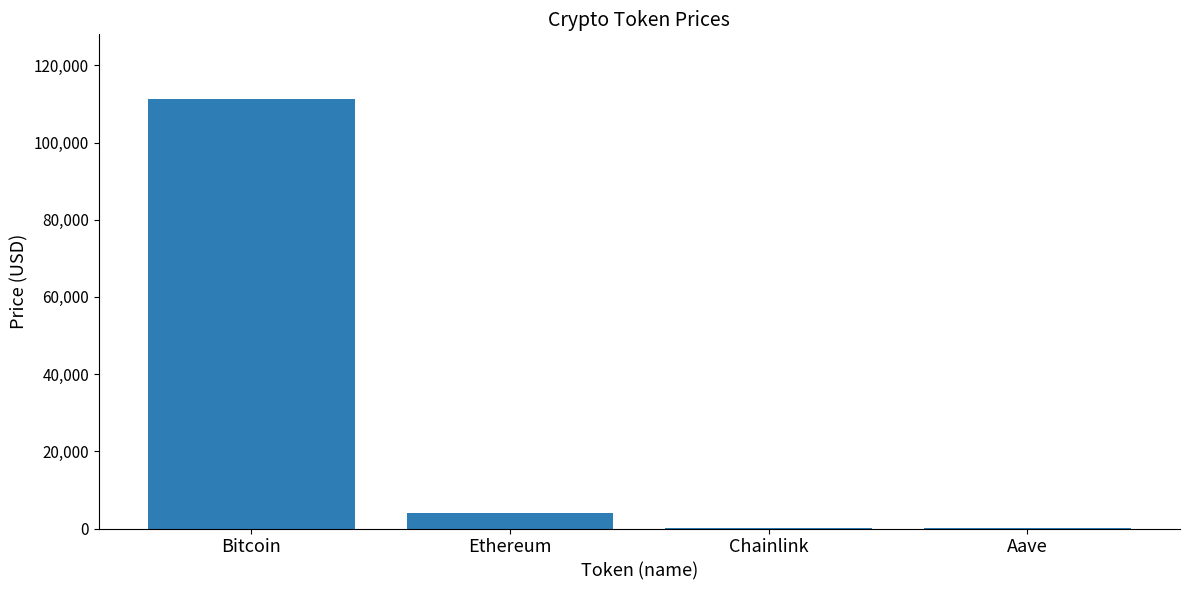

Does the chart contain stacked bars?

No